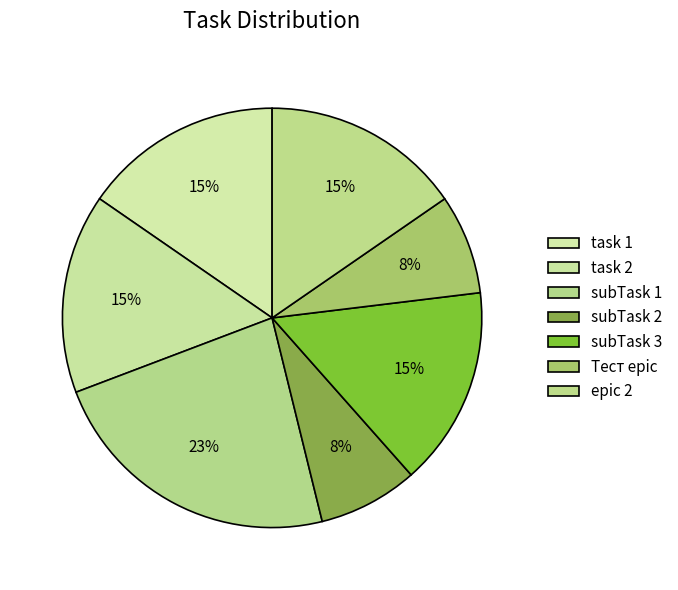

Is it true that subTask 3 is 28% of the pie?

False